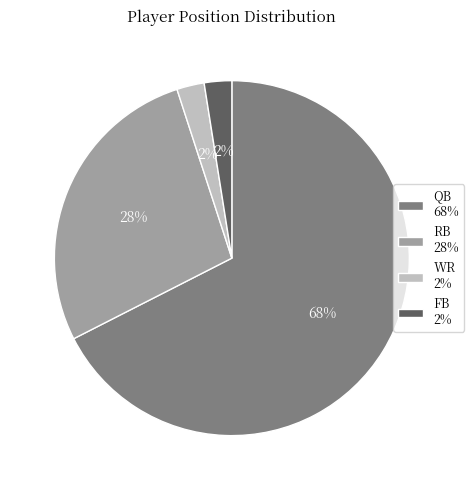

Is RB the majority of the pie?

No